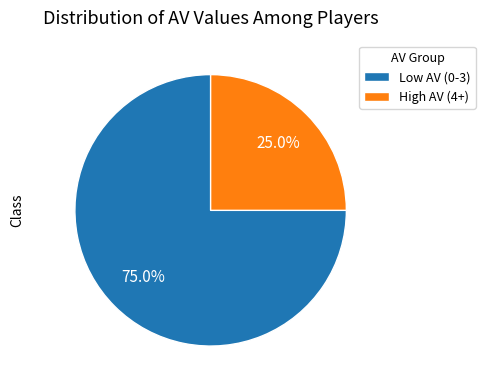

Rank the categories by value from lowest to highest.

High AV (4+), Low AV (0-3)